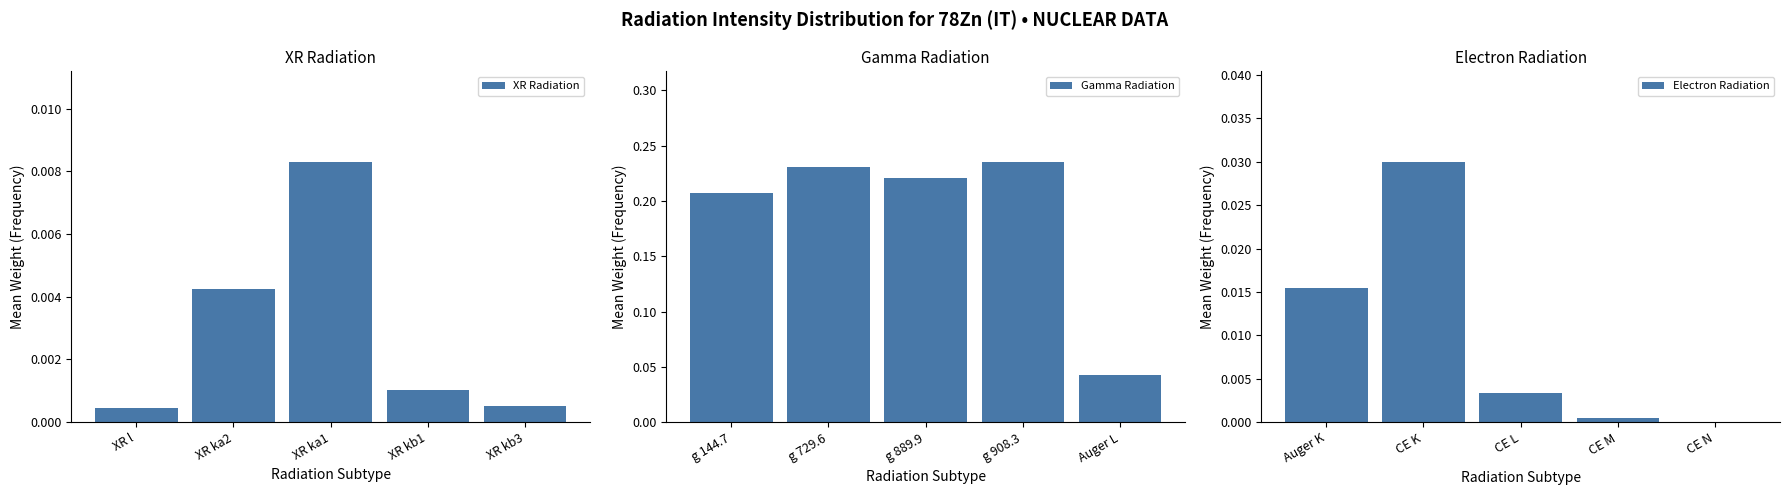

What are all the series names shown in the legend?

XR Radiation, Gamma Radiation, Electron Radiation